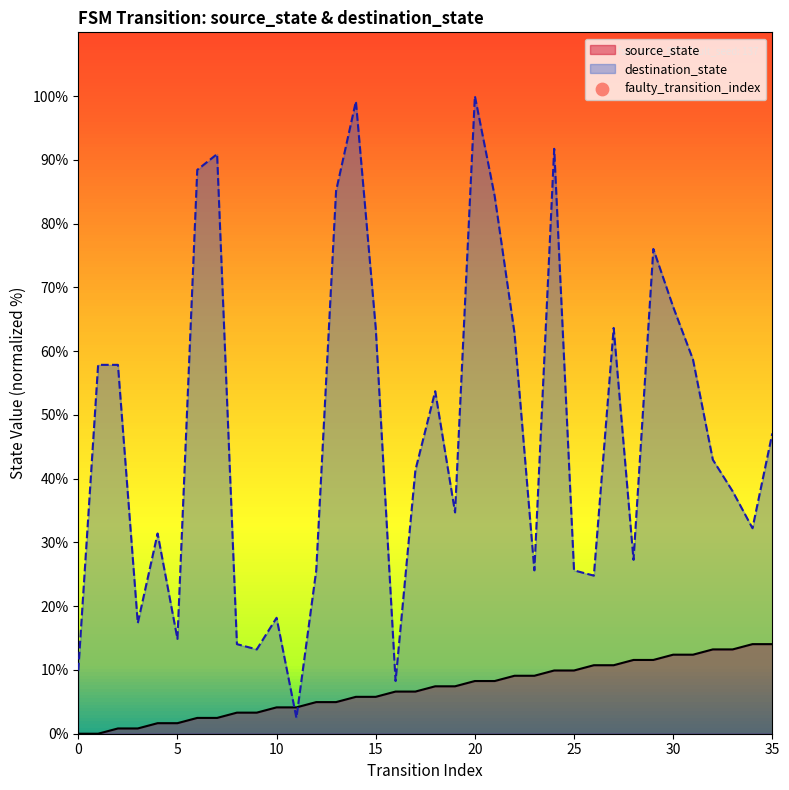

At which category is the sum across all series the highest?

20